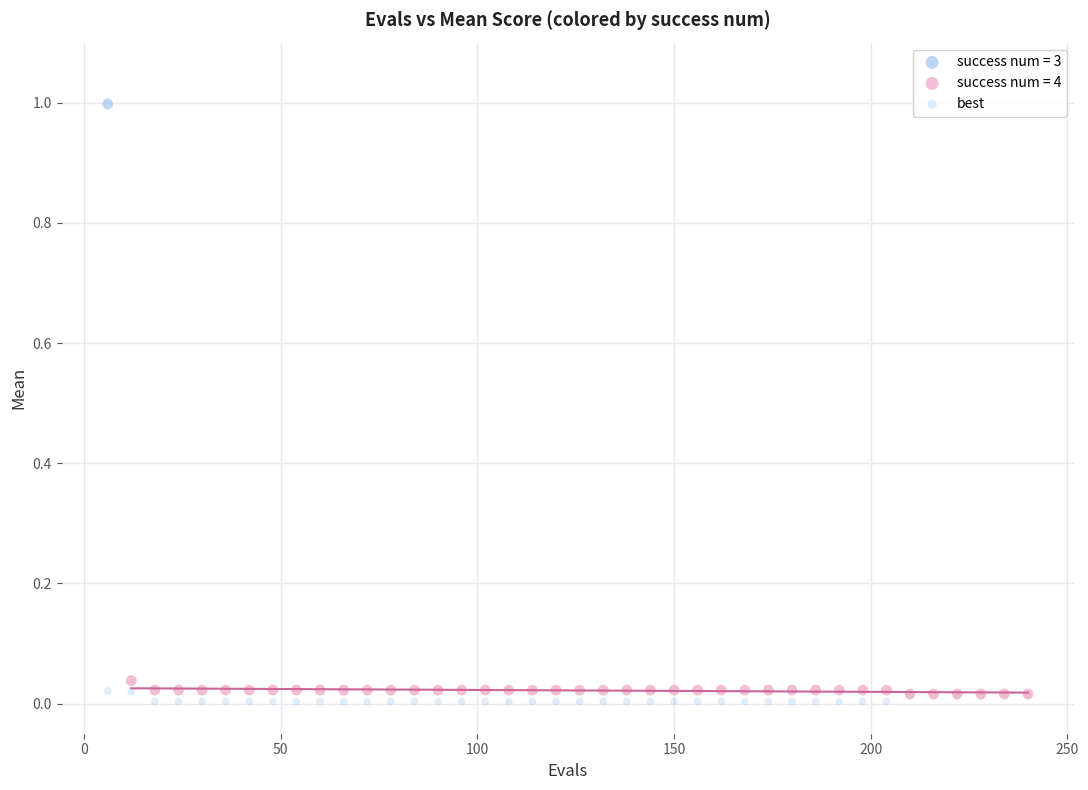

What are all the series names shown in the legend?

success num = 3, success num = 4, best